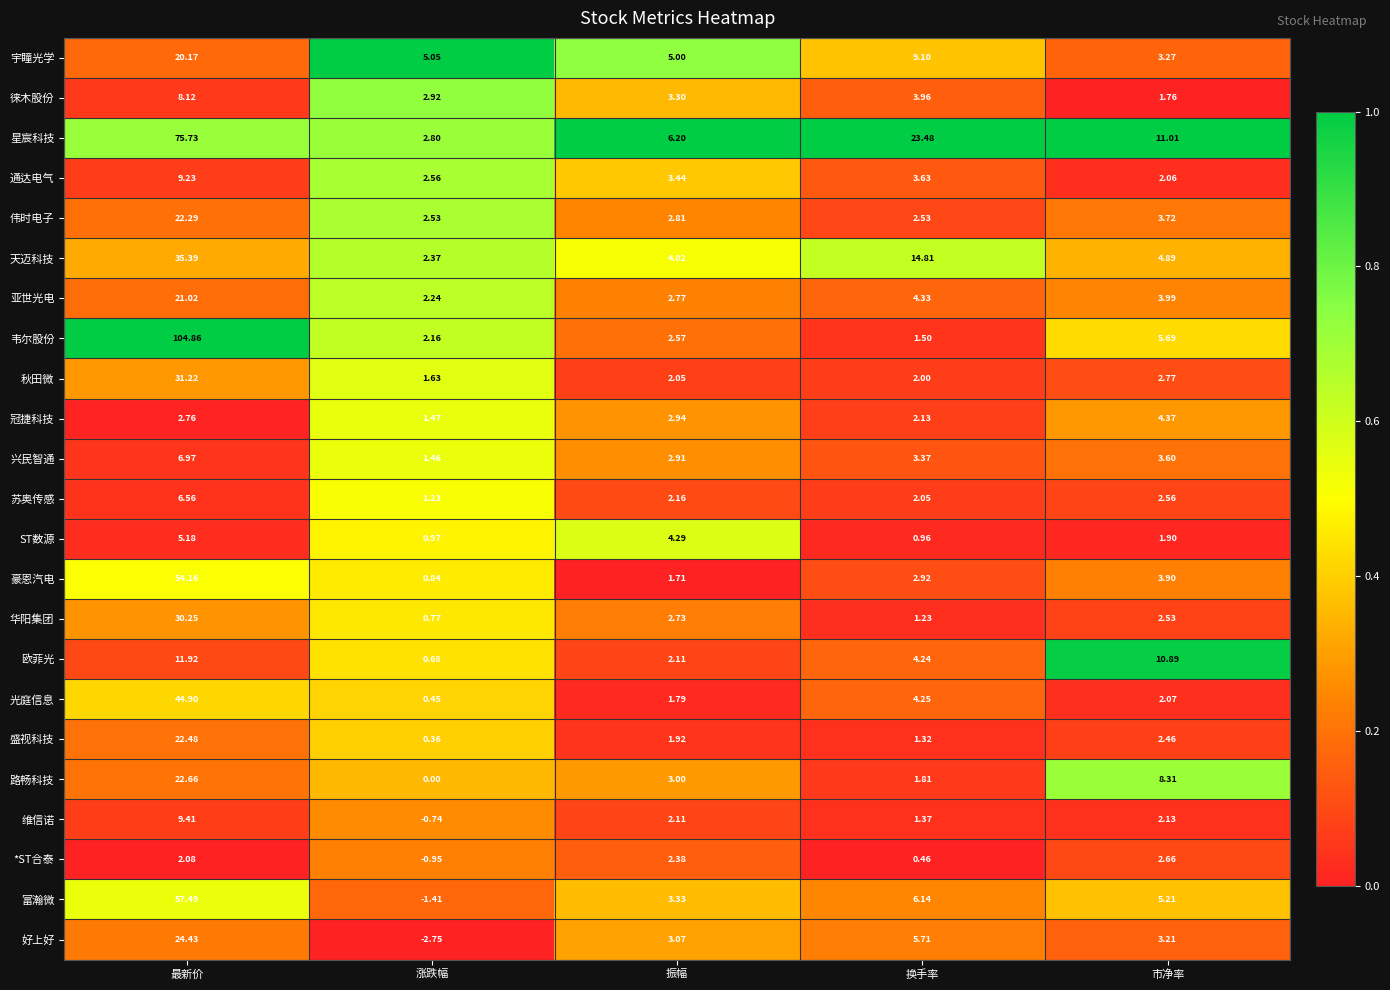

At which label does 富瀚微 first exceed 5?

最新价